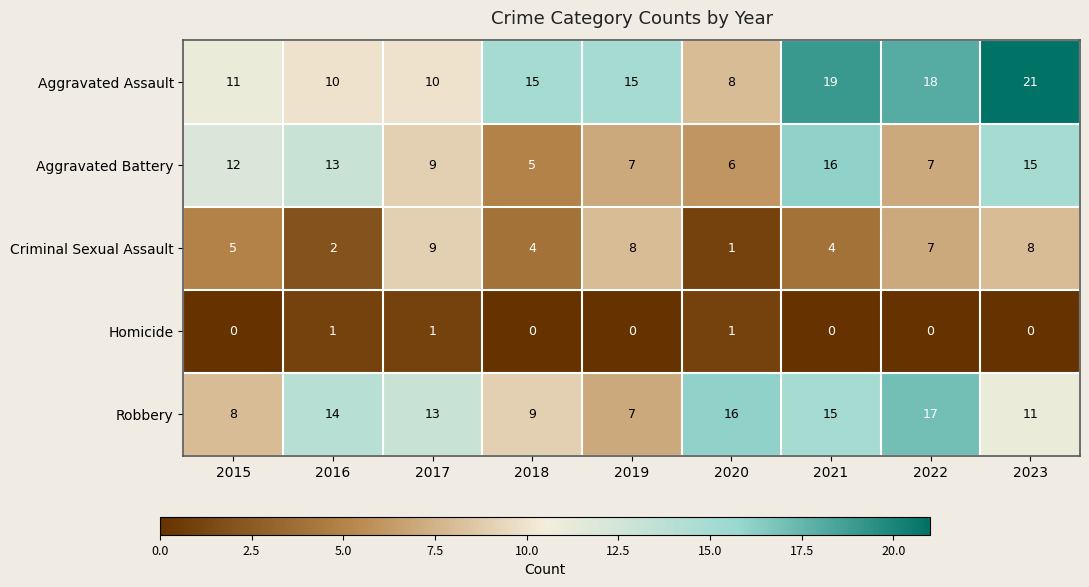

The value of Aggravated Battery at 2021 is 16. True or false?

True